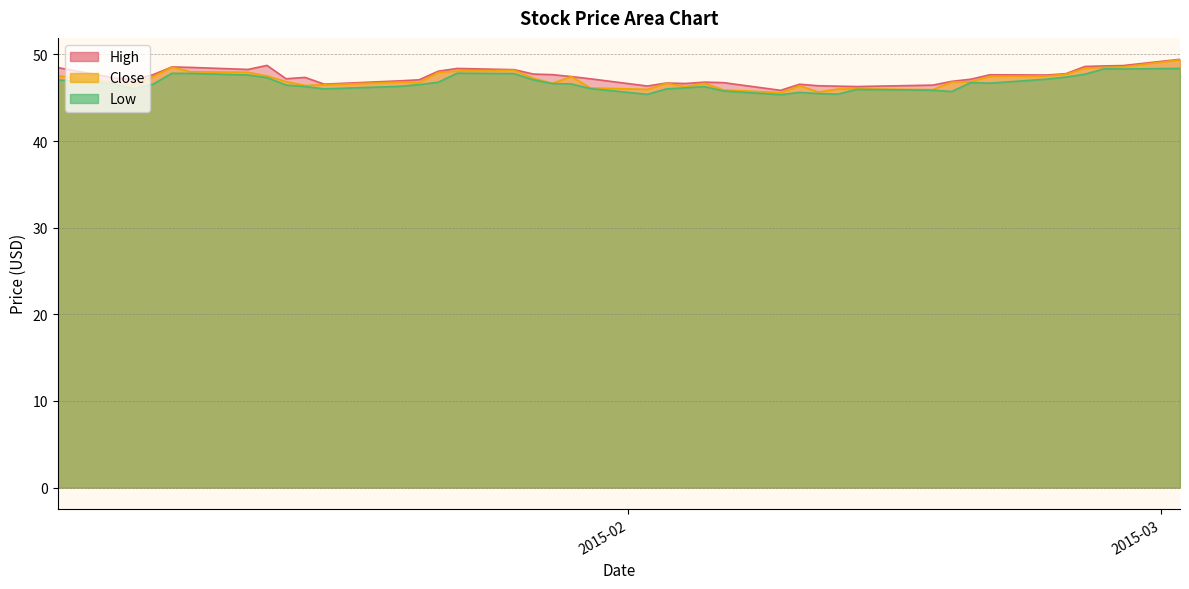

Is it true that Close equals 13.8 at 2015-01-30?

False